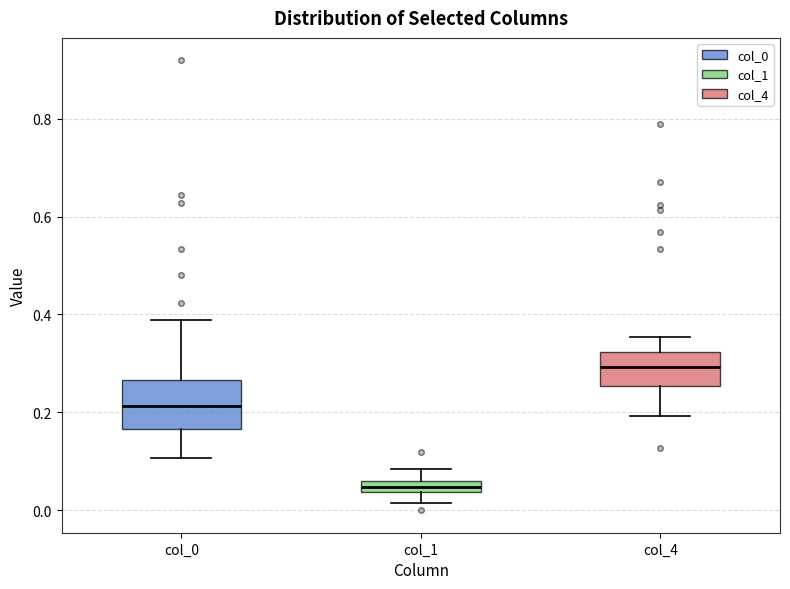

Which box is the tallest, from its lower edge to its upper edge?

col_0